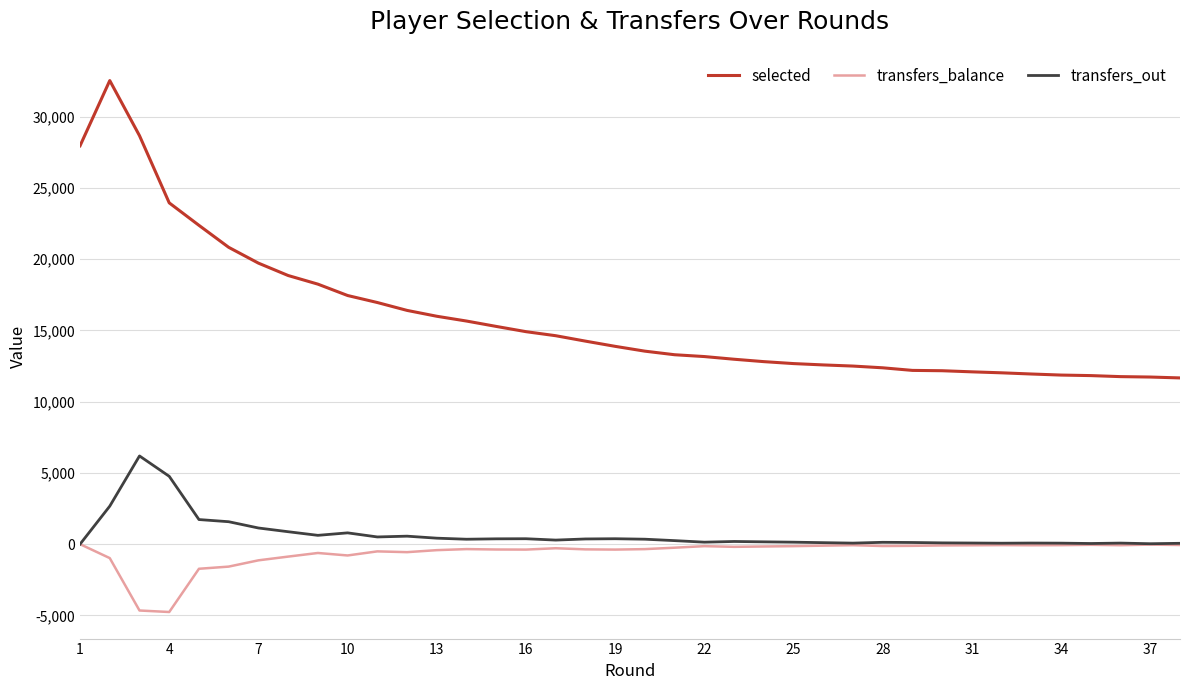

True or false: selected and transfers_out cross at least once.

False